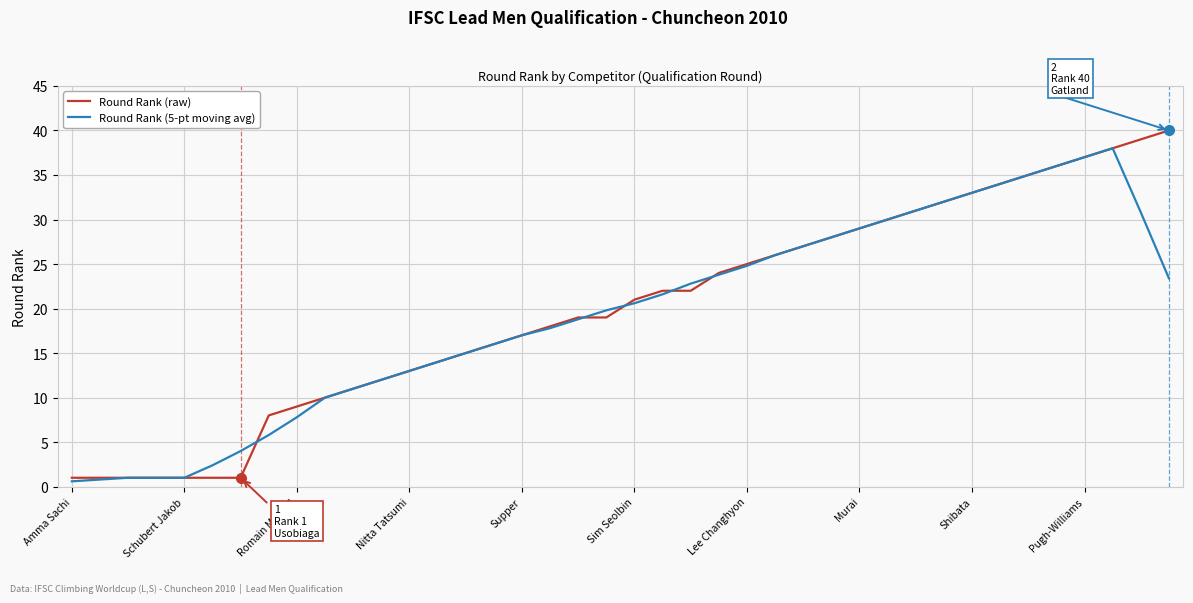

List the series in order of their peak value, highest first.

Round Rank (raw), Round Rank (5-pt moving avg)